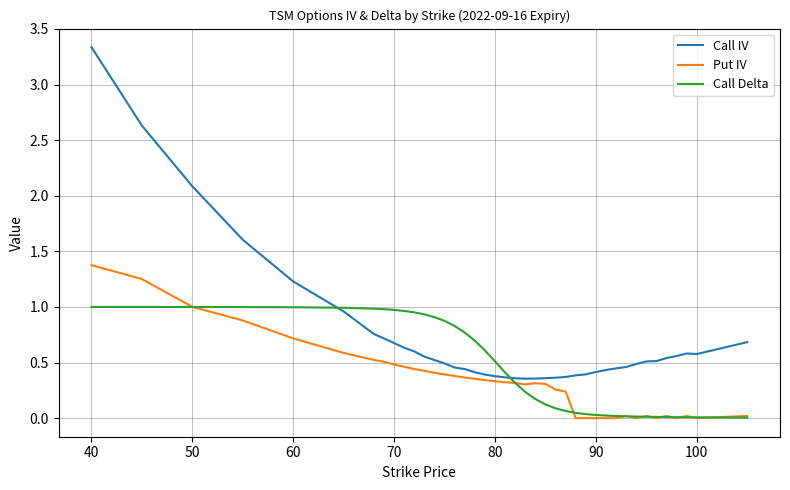

True or false: Call IV and Put IV cross at least once.

False